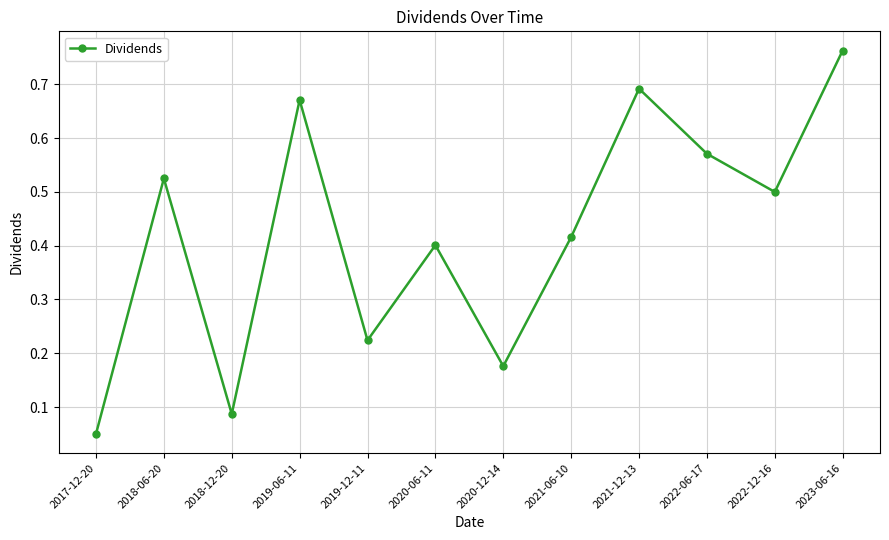

True or false: there are more than 0 points higher than both neighbors.

True